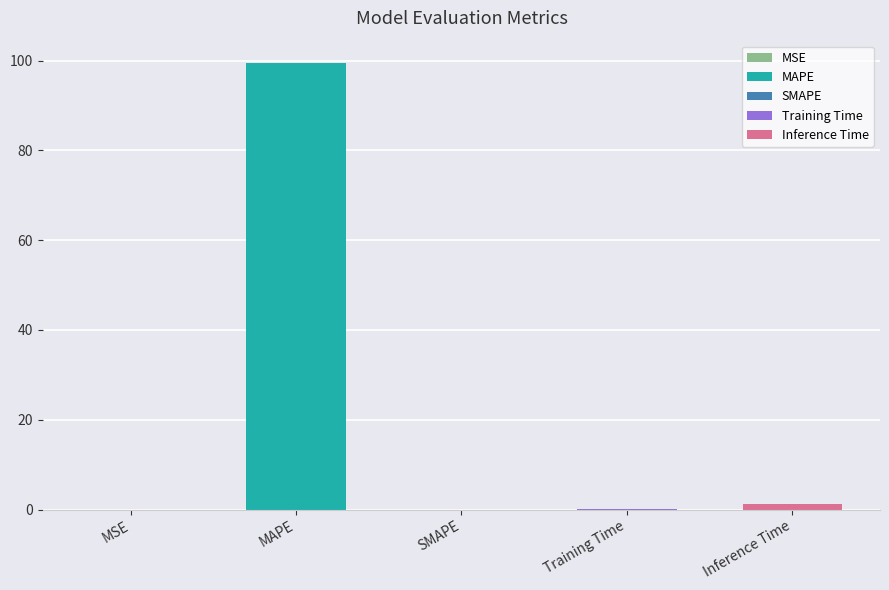

Reading left to right, extract all data points from this chart.

0.0	99.4	0.0	0.1	1.2